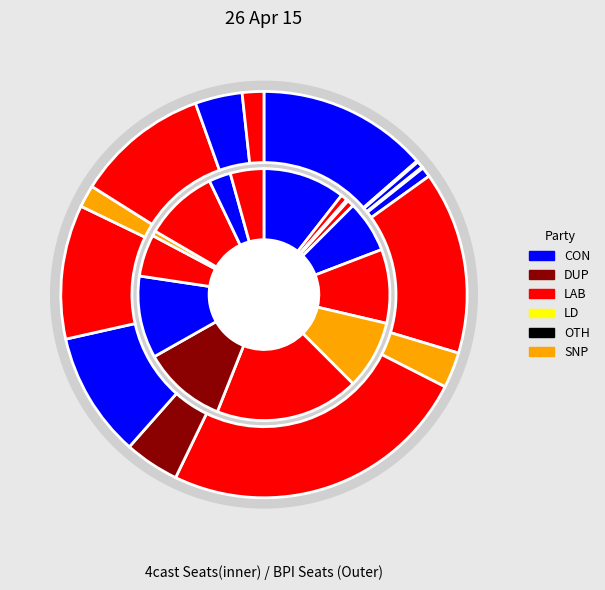

Is it true that 9 is 4% of the pie?

True